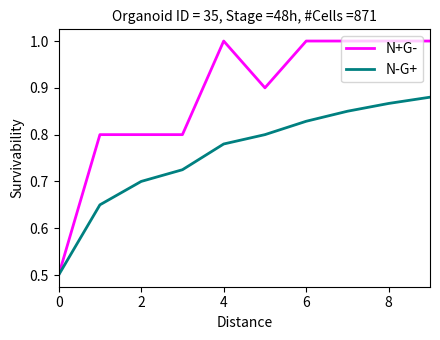

Which series has the largest range (max minus min)?

N+G-